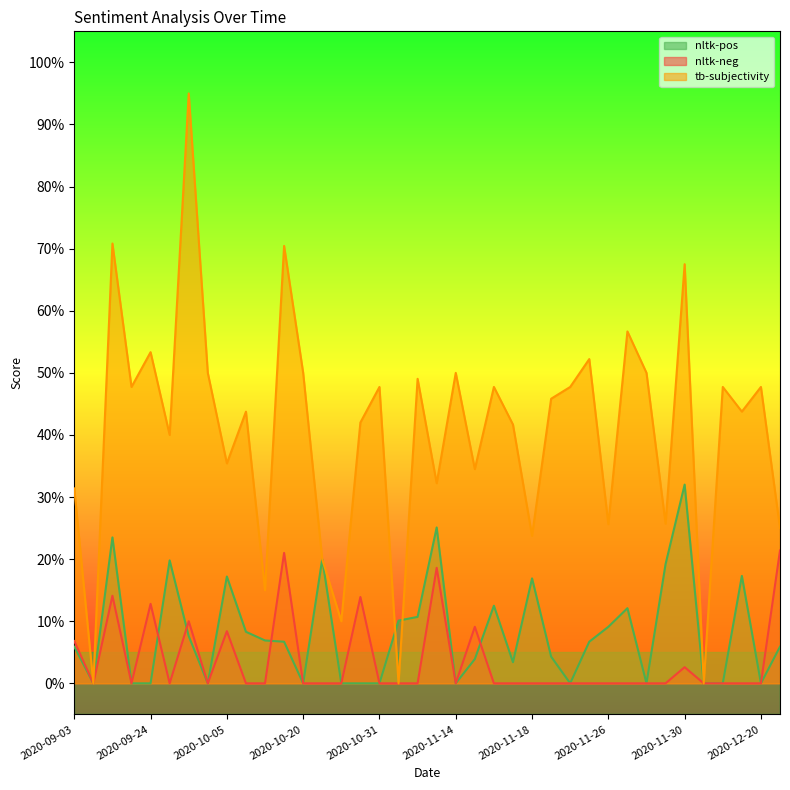

Where is the first local minimum for nltk-pos?

2020-09-08